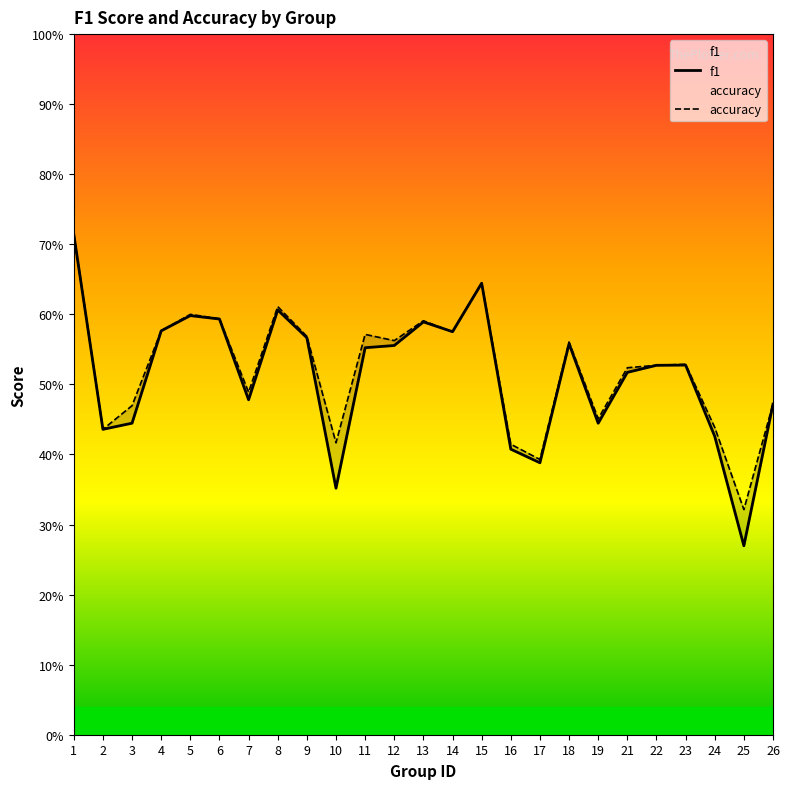

Reading left to right, list all the values displayed in this chart.

f1: 0.7	0.4	0.4	0.6	0.6	0.6	0.5	0.6	0.6	0.4	0.6	0.6	0.6	0.6	0.6	0.4	0.4	0.6	0.4	0.5	0.5	0.5	0.4	0.3	0.5
accuracy: 0.7	0.4	0.5	0.6	0.6	0.6	0.5	0.6	0.6	0.4	0.6	0.6	0.6	0.6	0.6	0.4	0.4	0.6	0.5	0.5	0.5	0.5	0.4	0.3	0.5